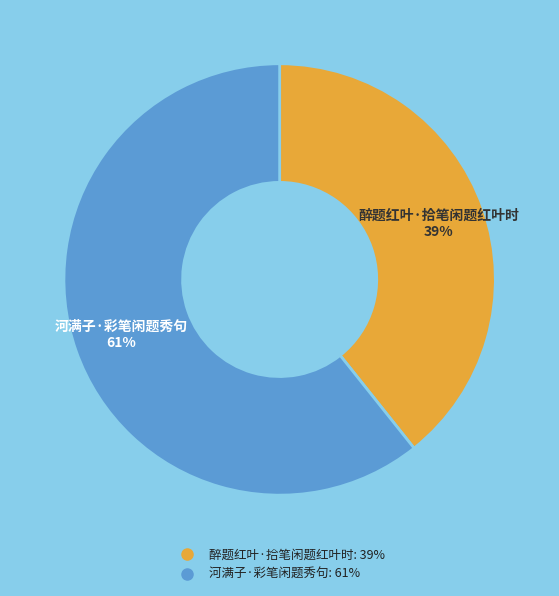

Rank the categories by value from highest to lowest.

河满子·彩笔闲题秀句, 醉题红叶·拾笔闲题红叶时